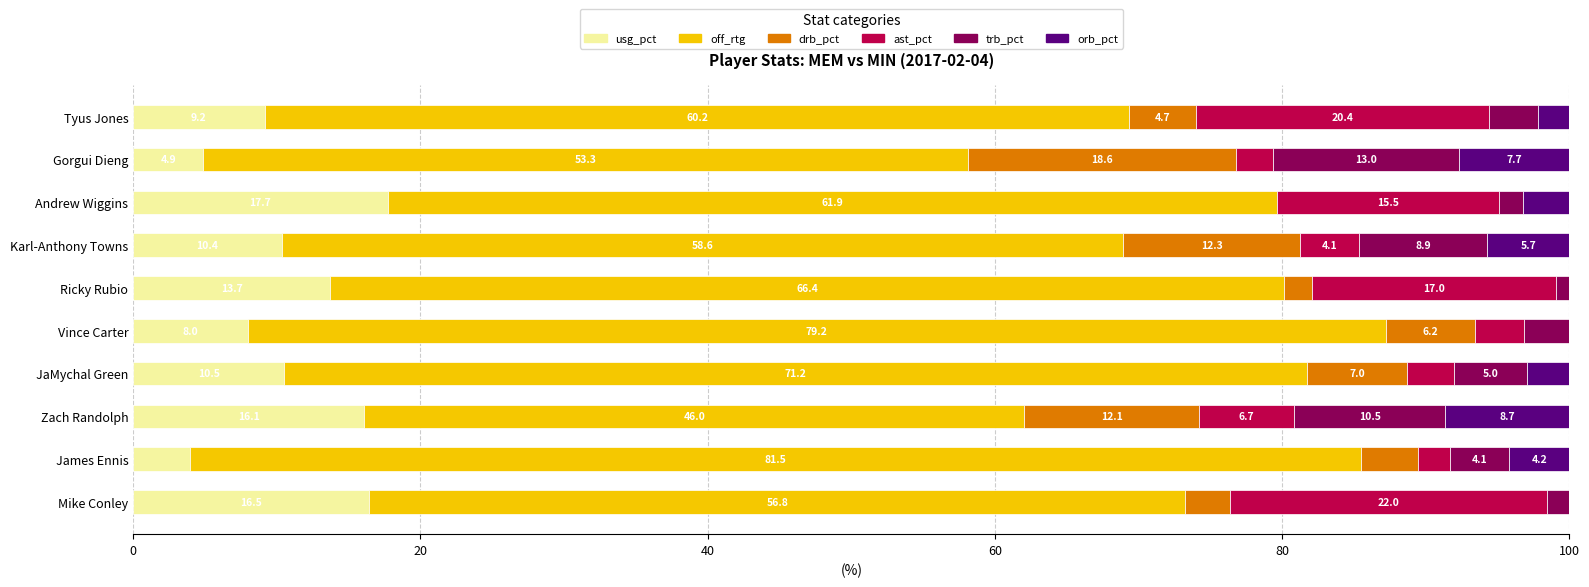

What is the maximum value for usg_pct?

17.7